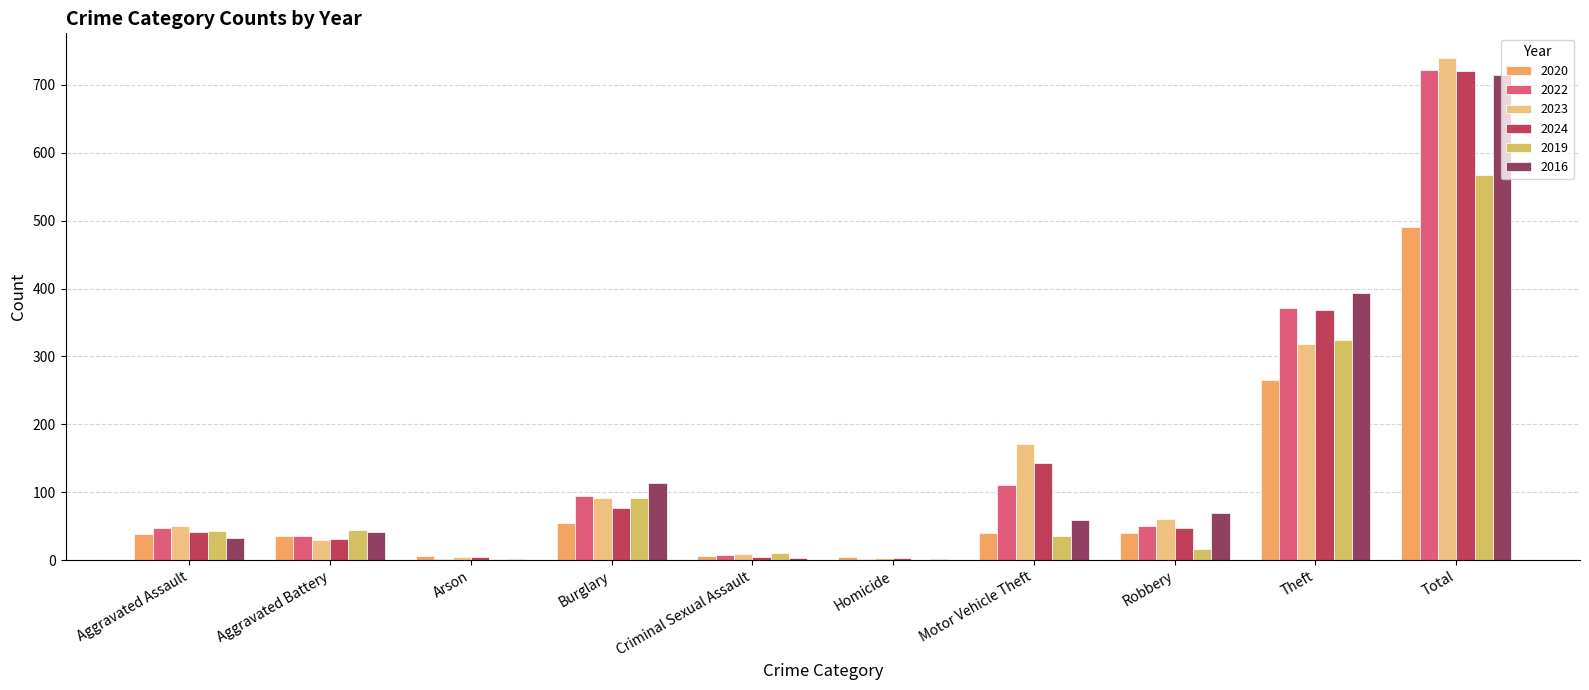

True or false: 2022 has a value of 78 at Aggravated Assault.

False